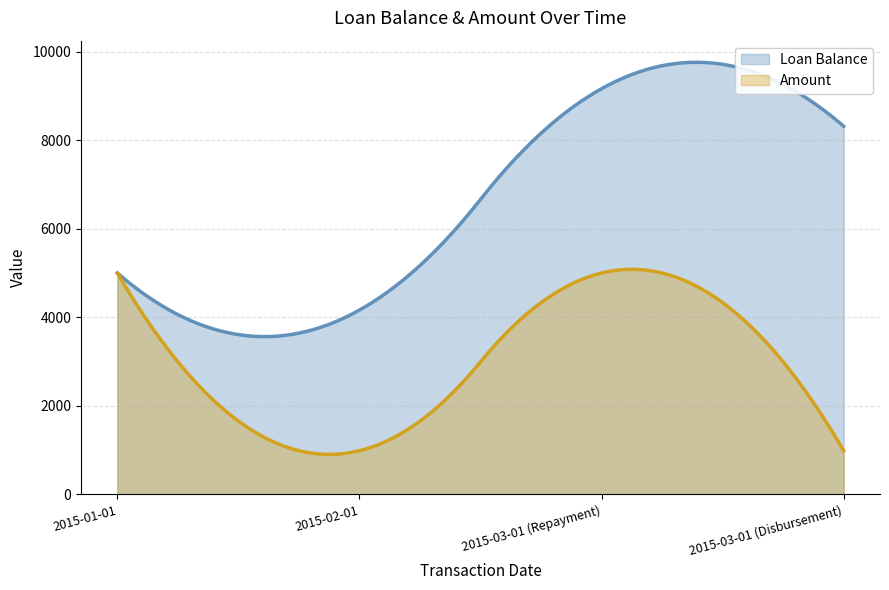

What are all the series names shown in the legend?

Loan Balance, Amount